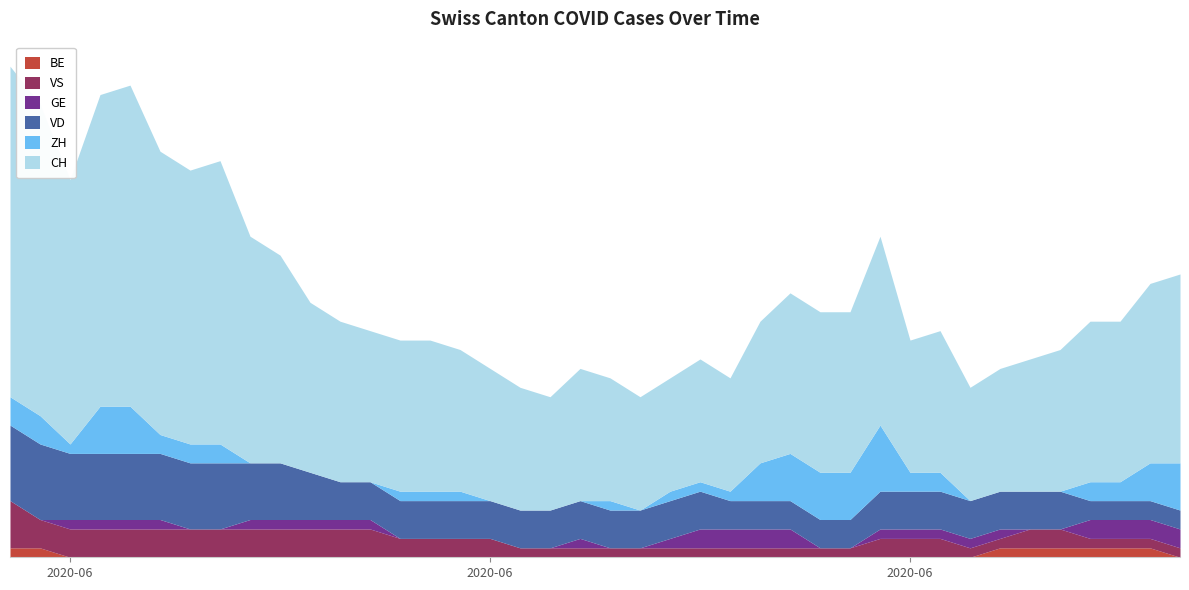

Rank the series by their maximum value, from highest to lowest.

CH, VD, ZH, VS, GE, BE